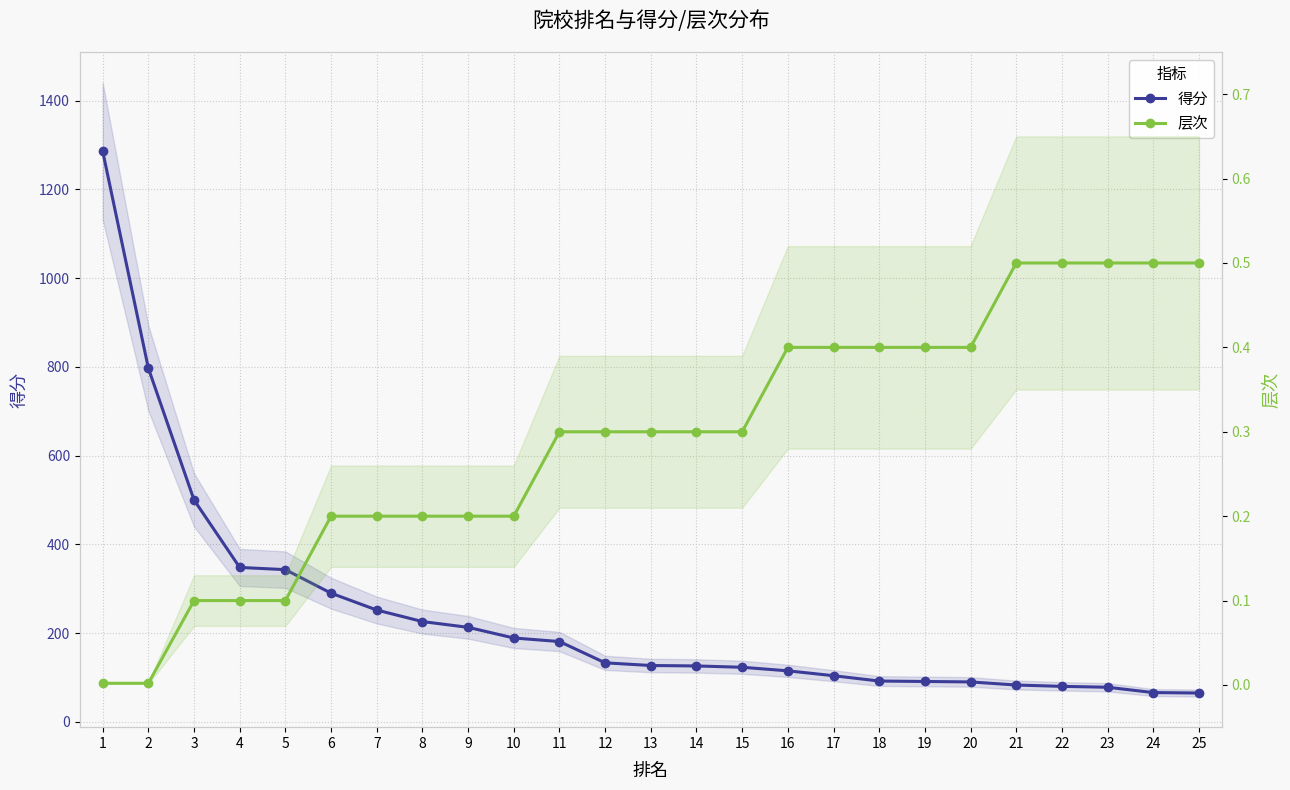

Is it true that 层次 equals 0.3 at 14?

True